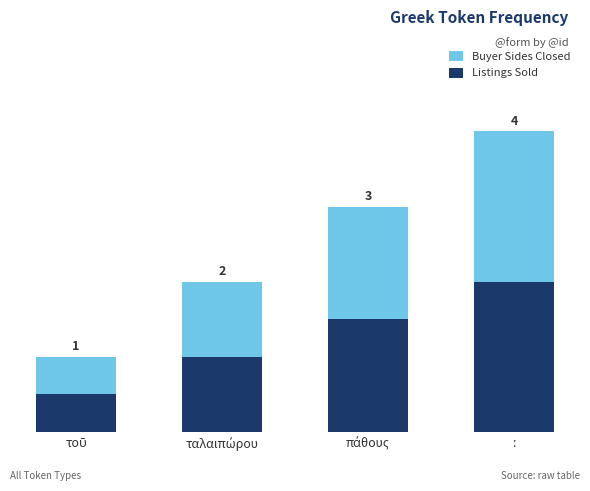

Which category has the lowest value in the Listings Sold series?

τοῦ